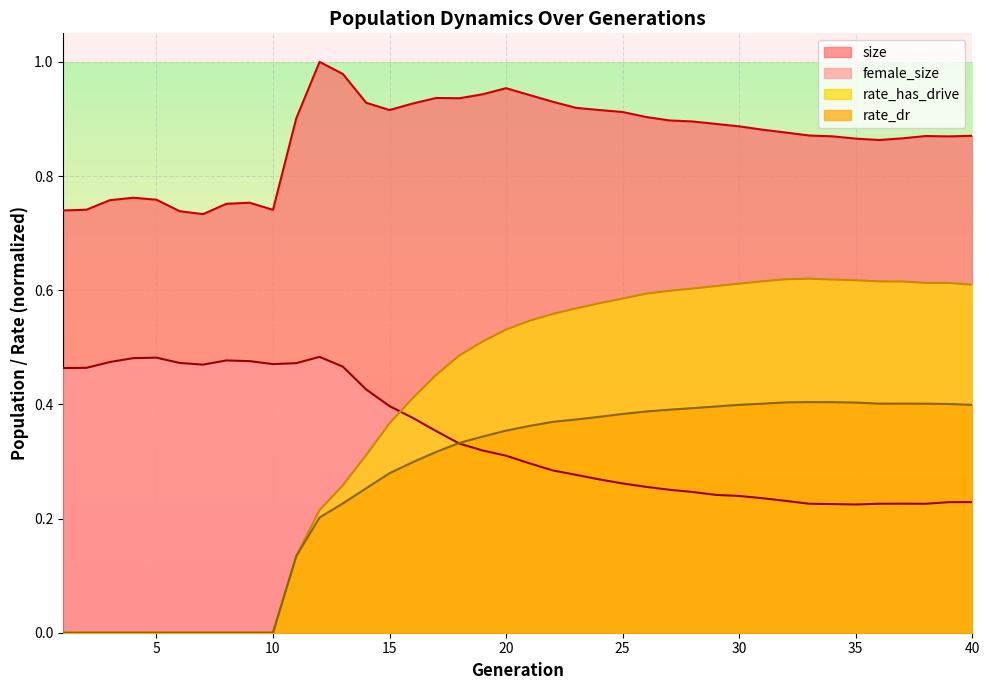

At which category does rate_has_drive reach its first local peak?

33